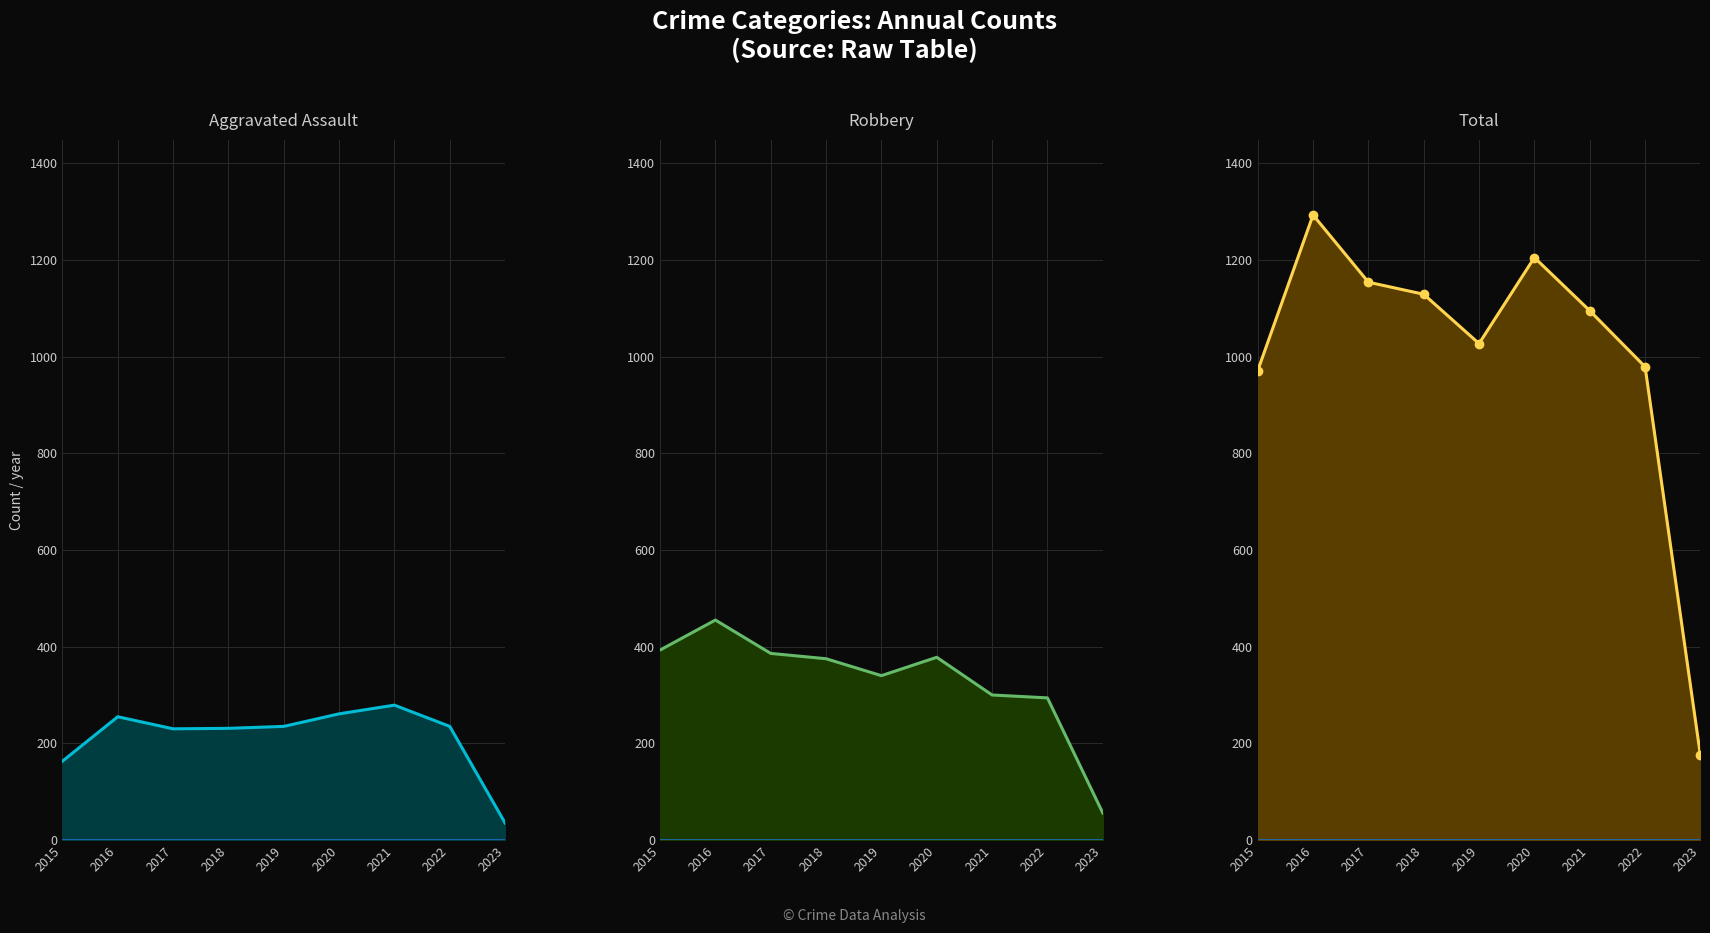

What is the lowest value of the Total series?

175